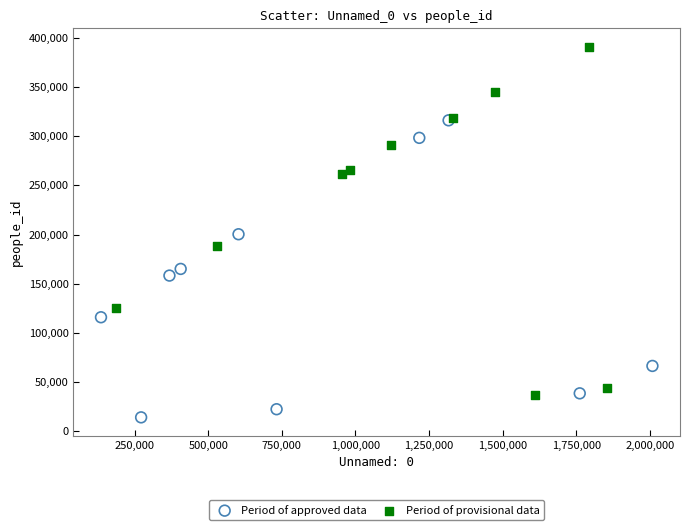

Which series has the widest spread of Y values?

Period of provisional data